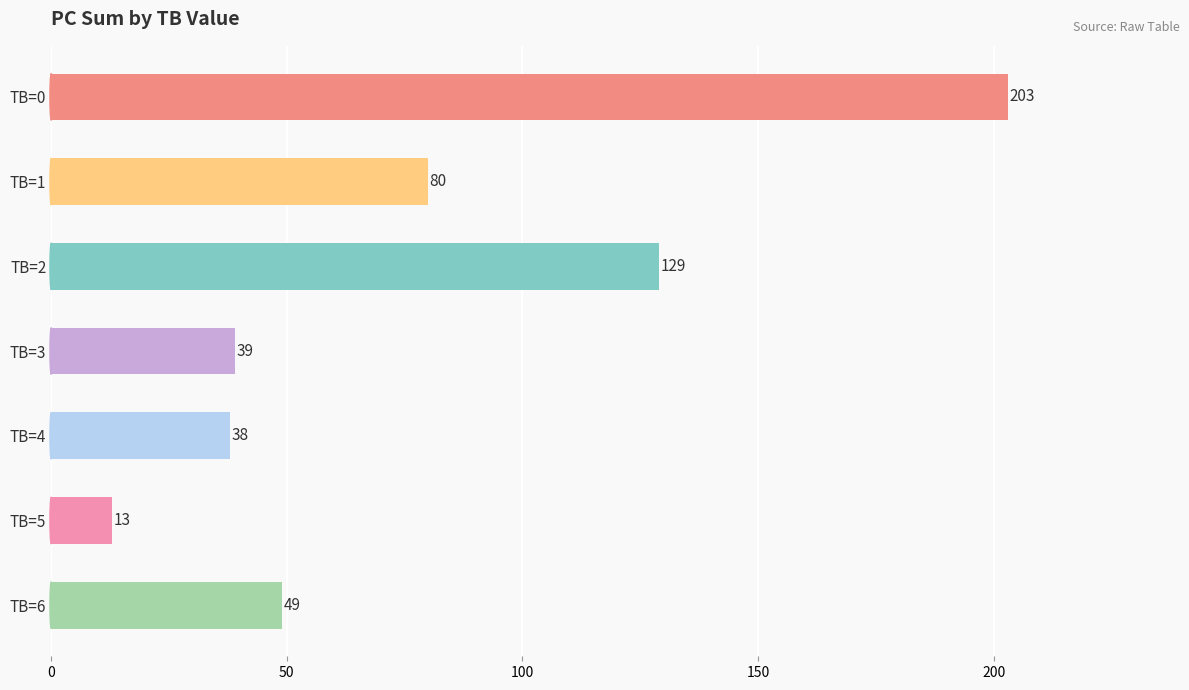

What is the ratio of the value at TB=0 to the value at TB=1?

2.5